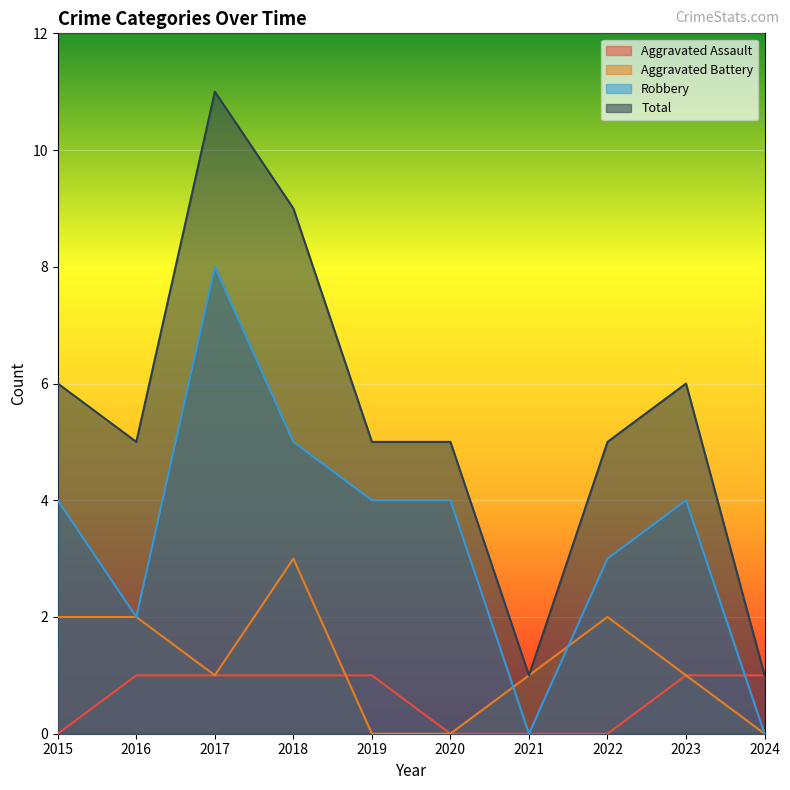

In Aggravated Battery, how many points are higher than both neighbors (excluding endpoints)?

2